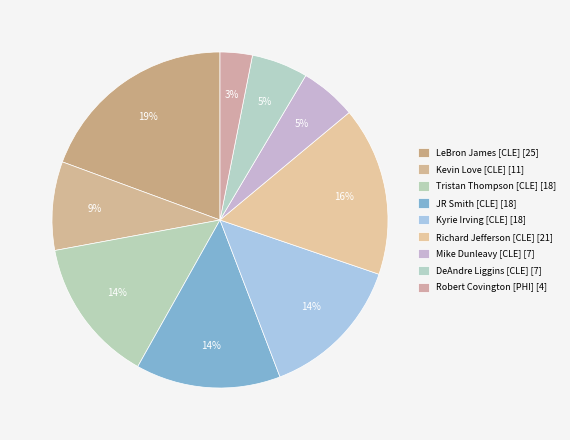

How many segments does this pie chart have?

9